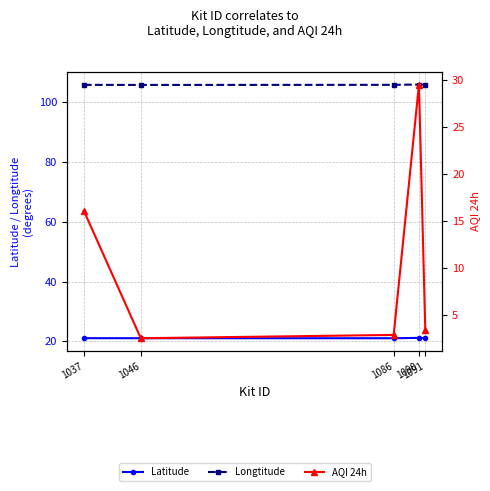

How many interior local valleys does the Longtitude series have?

1